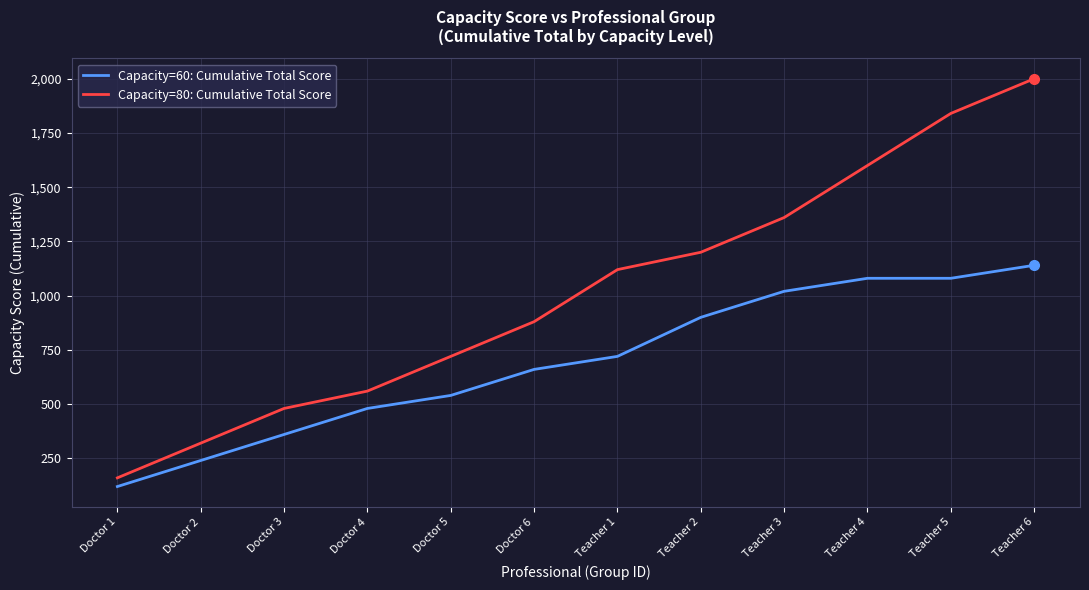

Reading left to right, list all the values displayed in this chart.

Capacity=60: Cumulative Total Score: 120	240	360	480	540	660	720	900	1020	1080	1080	1140
Capacity=80: Cumulative Total Score: 160	320	480	560	720	880	1120	1200	1360	1600	1840	2000